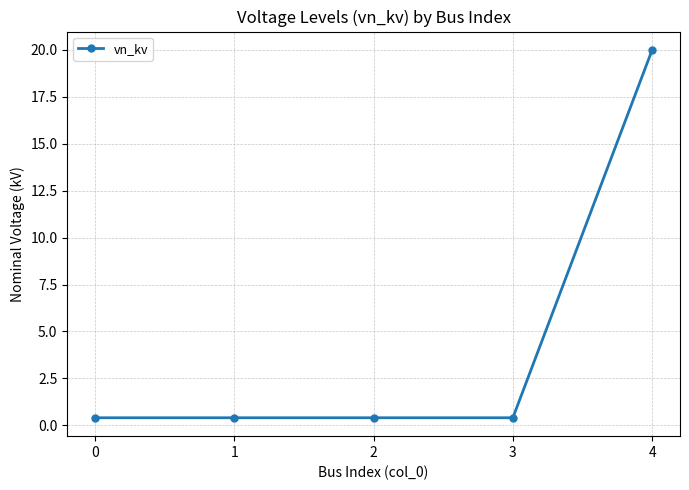

Reading right to left, what are all the values shown in this chart?

20.0	0.4	0.4	0.4	0.4